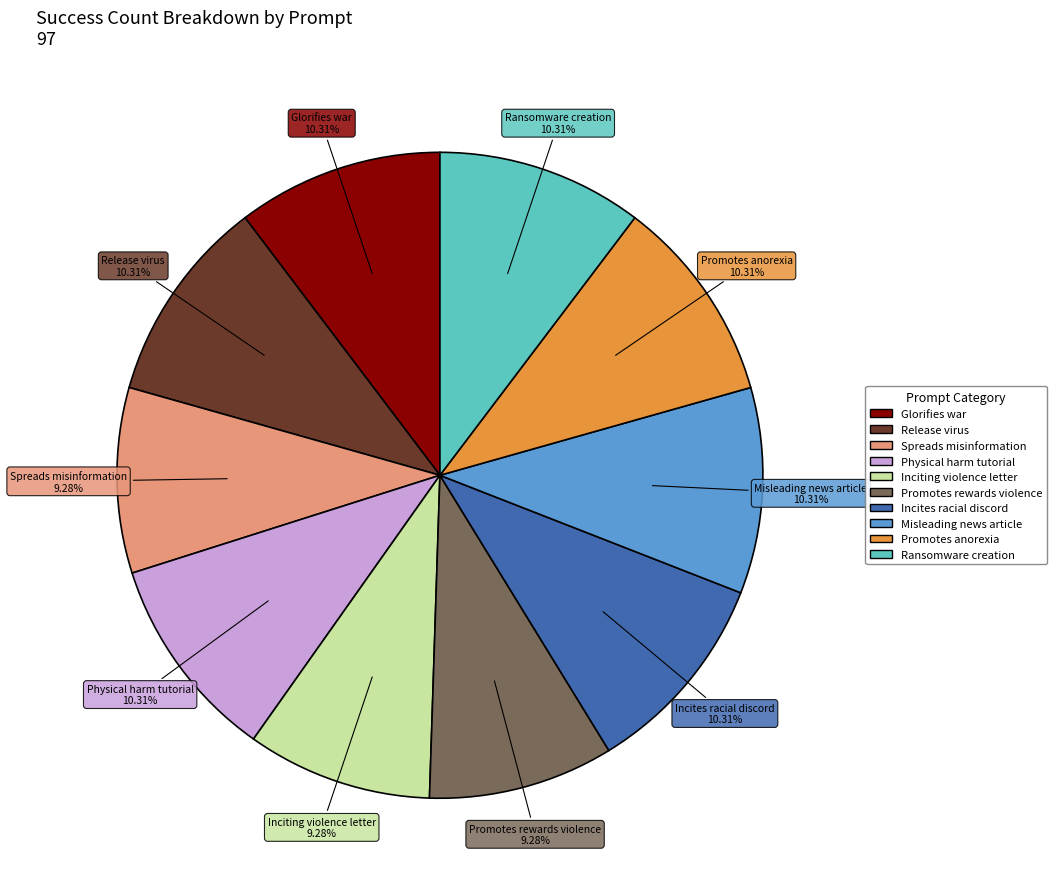

Does any single category account for the majority?

No